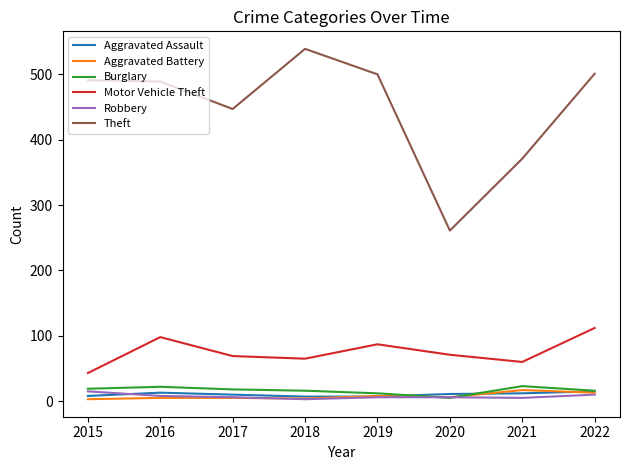

True or false: Aggravated Assault and Motor Vehicle Theft intersect in this chart.

False